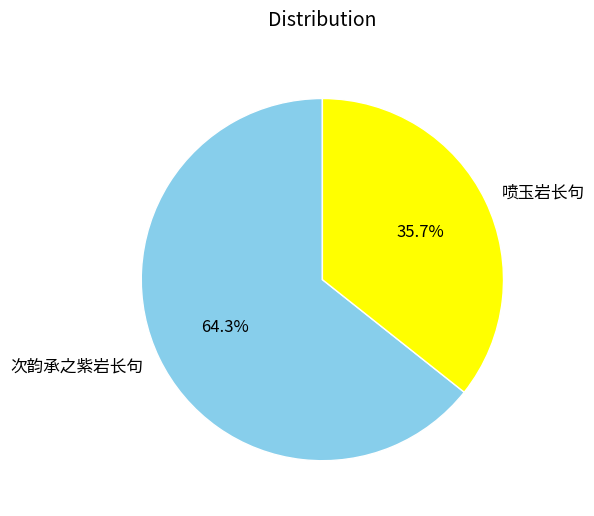

True or false: 次韵承之紫岩长句 accounts for 64% of the total.

True